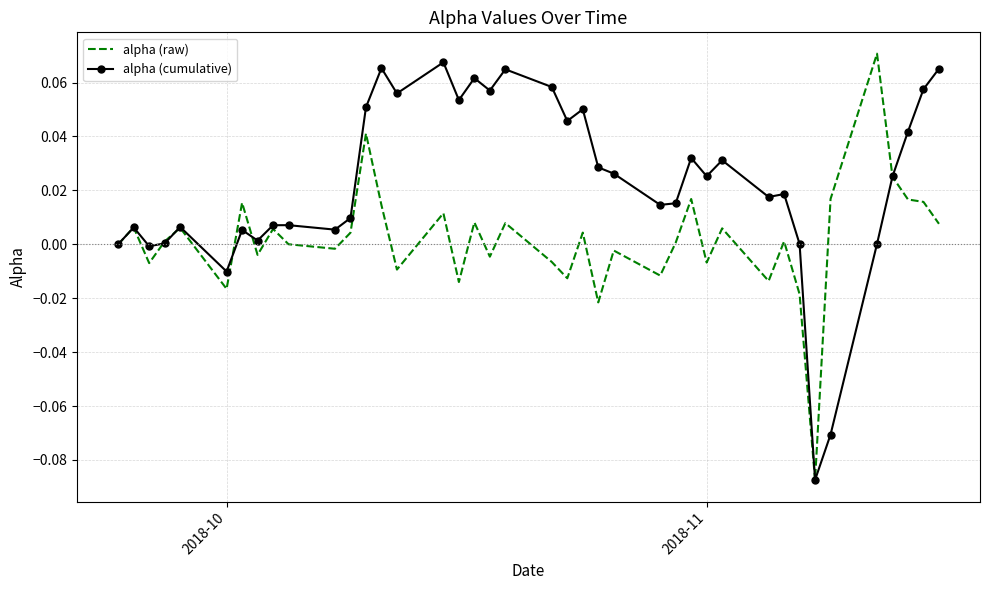

List the series in order of their overall mean, lowest first.

alpha (raw), alpha (cumulative)